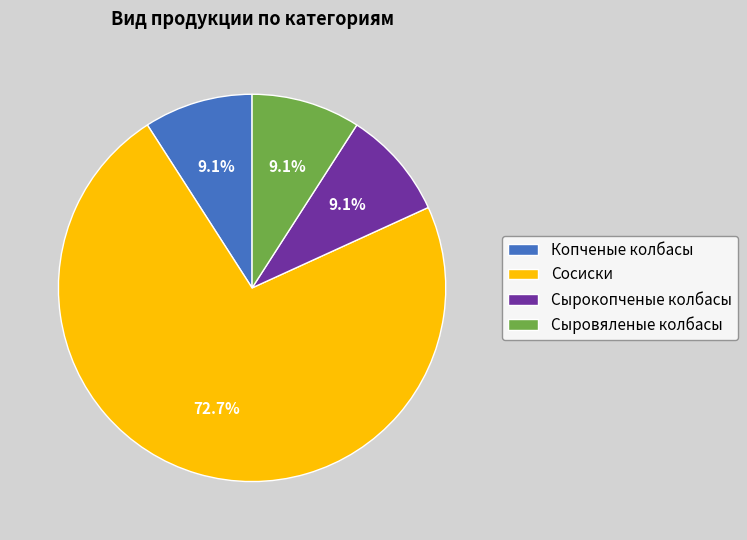

How much of the chart is everything except Копченые колбасы?

90.9%